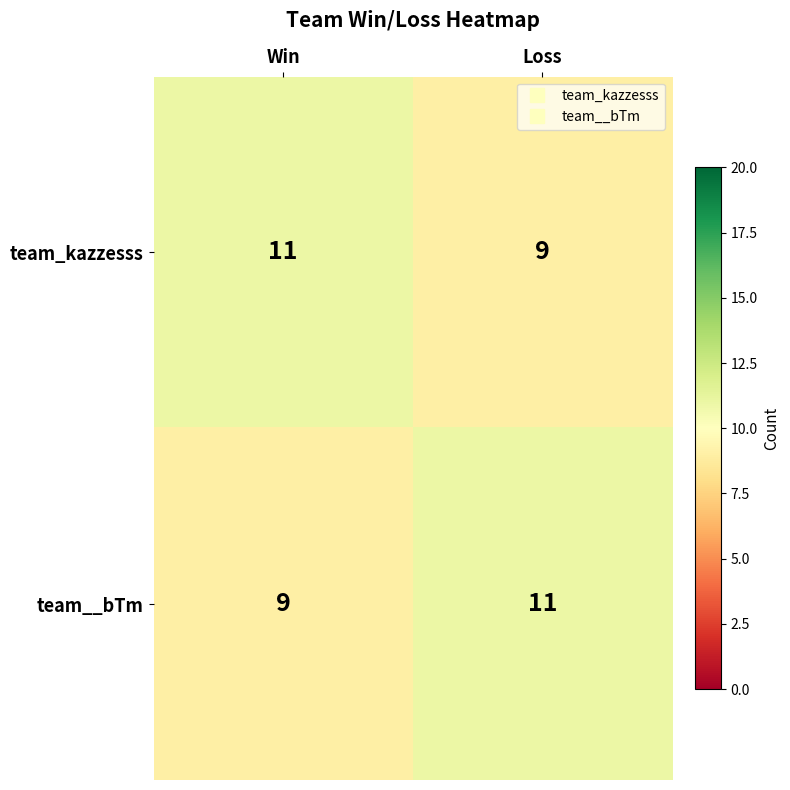

Count the number of data series in this chart.

2